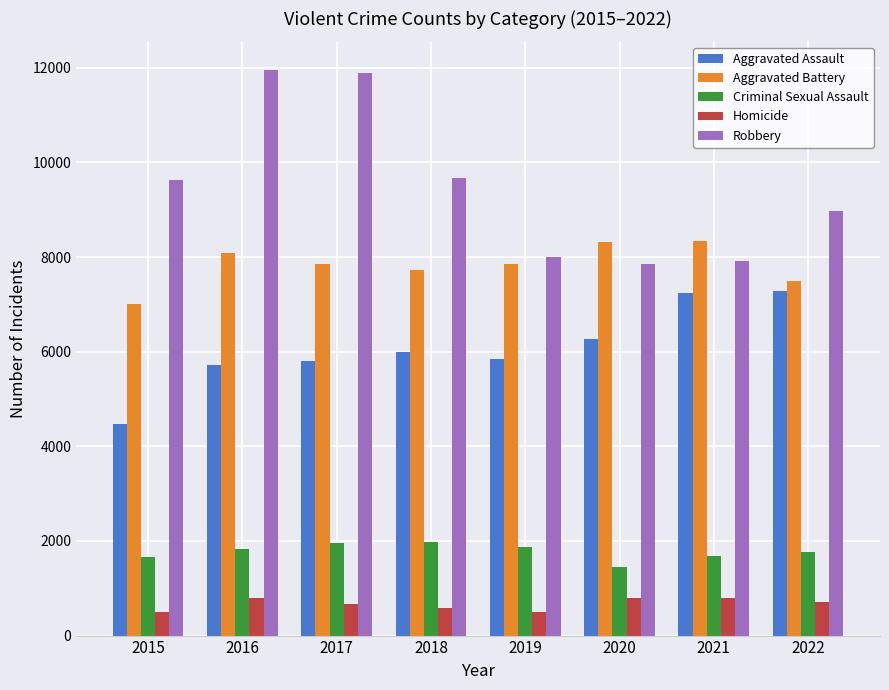

What is the greatest value displayed?

11960